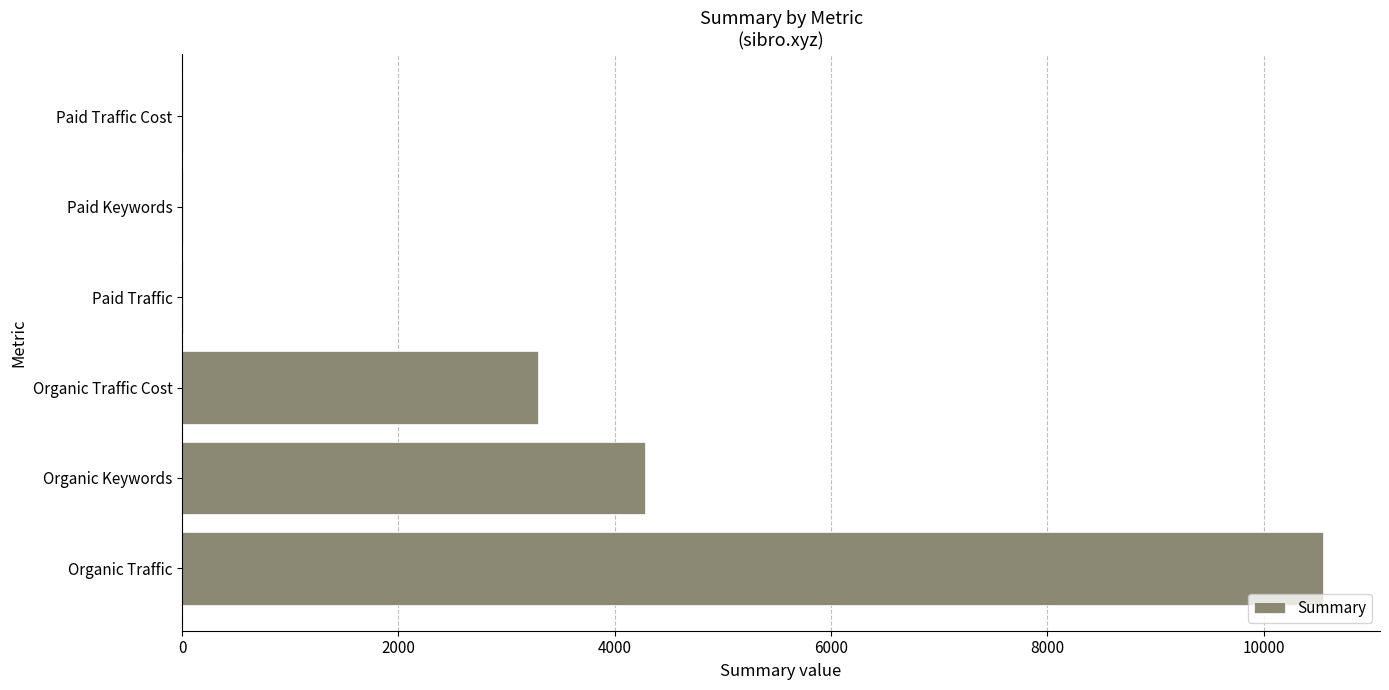

Where is the data nearest to the value 5276?

Organic Keywords